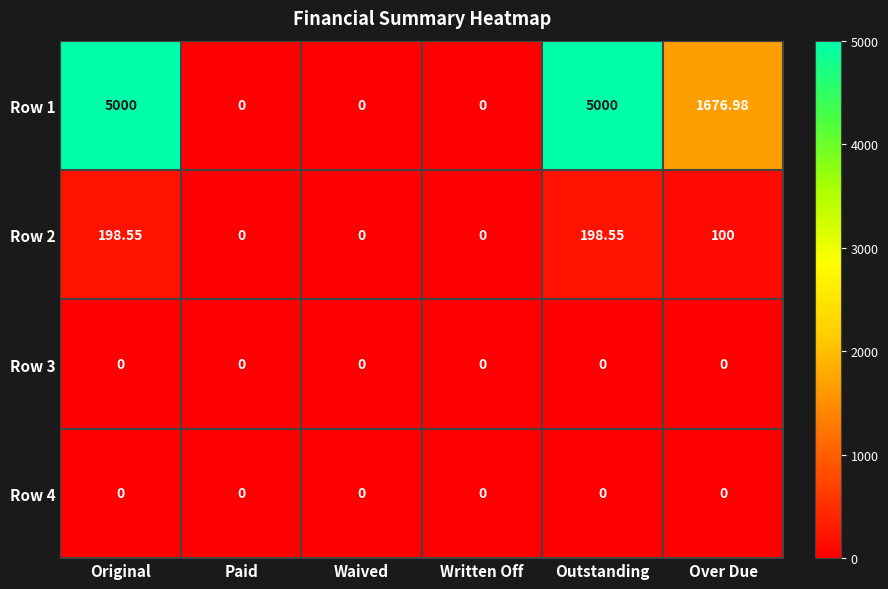

Is the value of Row 1 at Outstanding greater than the value of Row 3 at Paid?

Yes